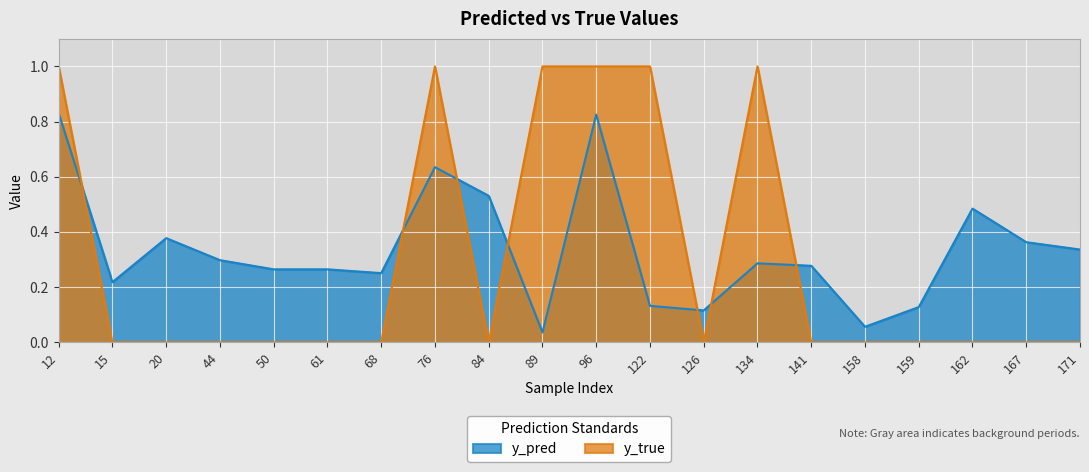

What is the difference between the maximum and second lowest values in the y_pred series?

0.8